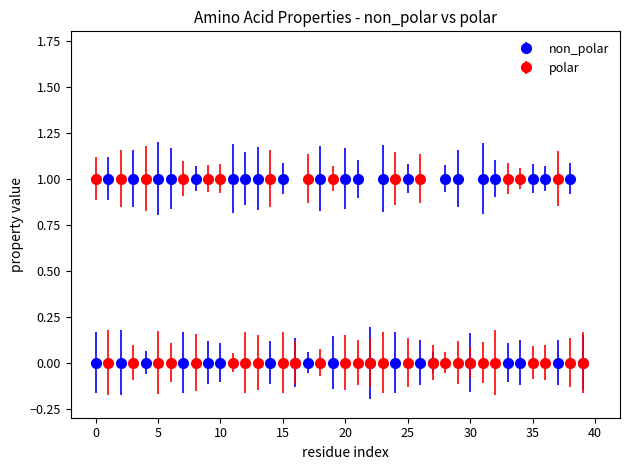

Which series has the largest total across all categories?

non_polar